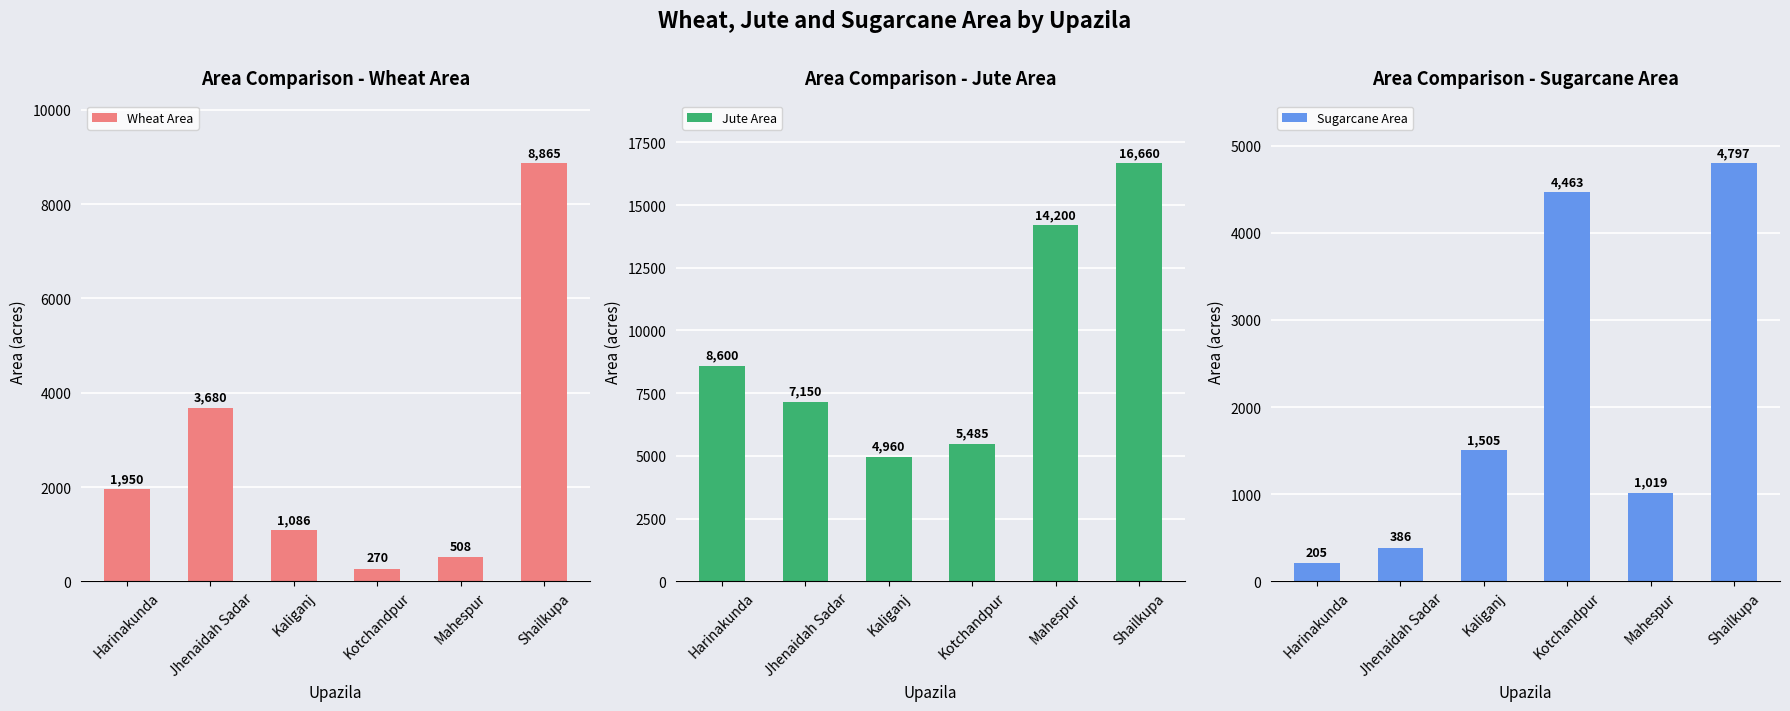

What is the total value across all series at Jhenaidah Sadar?

11216